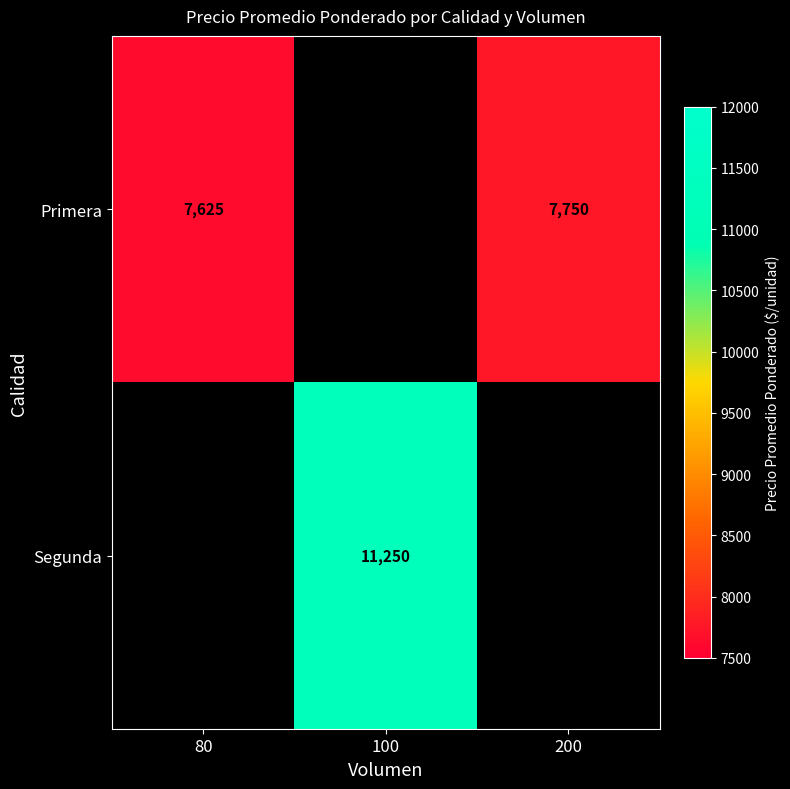

The Primera series shows 4303 at 200. True or false?

False